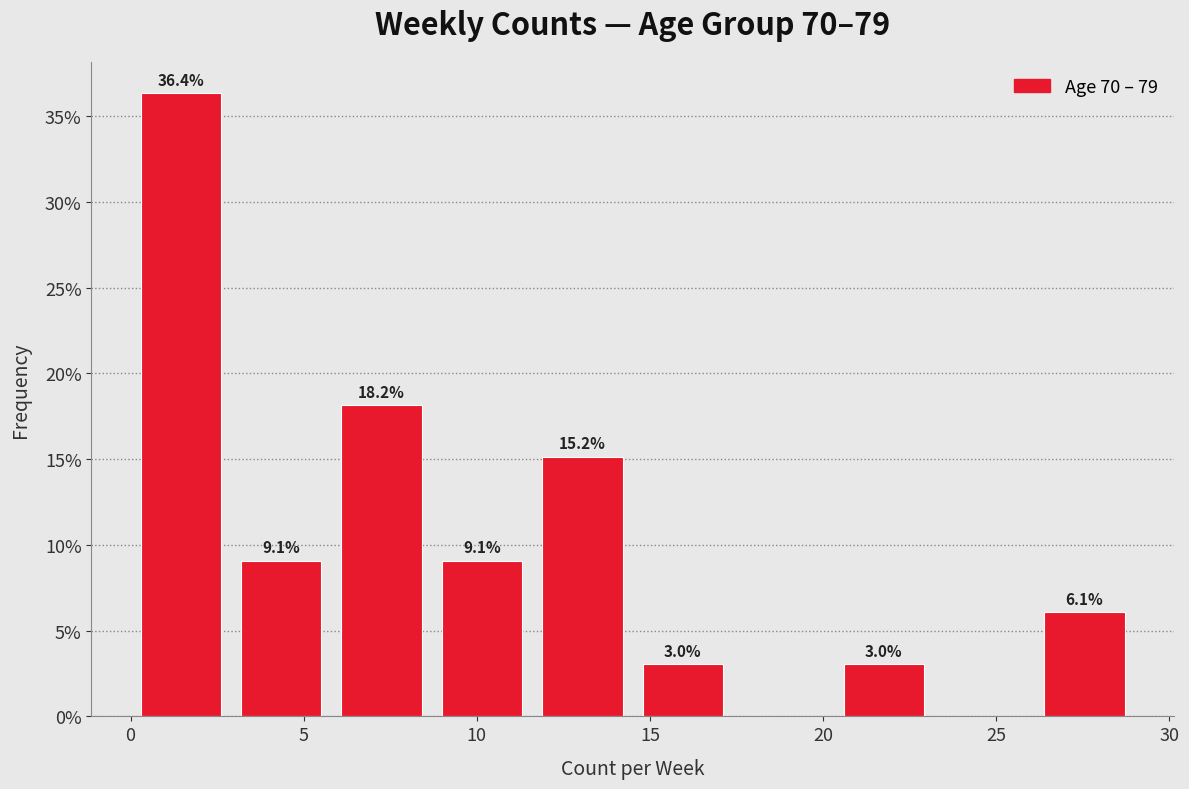

Over which range of the x-axis is the bar tallest?

0.0 to 2.9